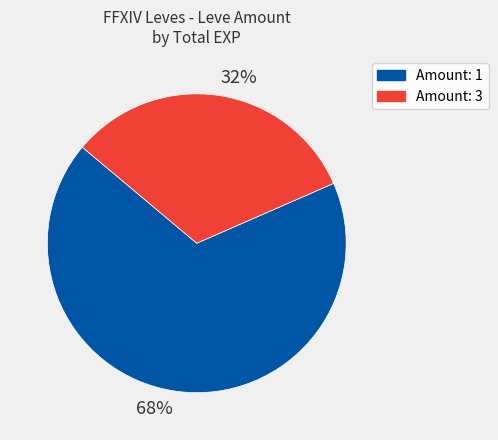

Is there any slice that represents more than half of the pie?

Yes